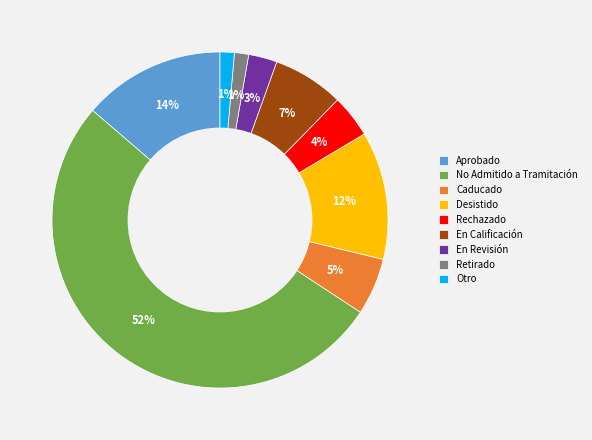

To the nearest percent, what portion does En Revisión represent?

3%